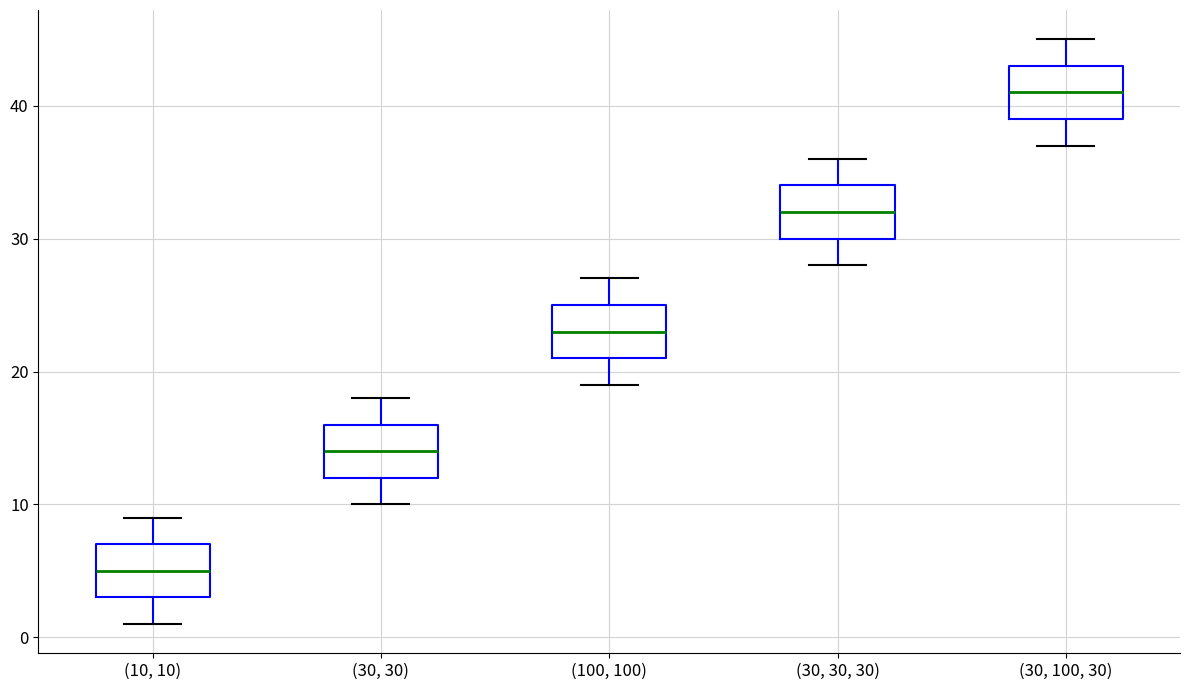

Reading left to right, read every box against the y-axis: the position of its median line, the range the box covers, and the ends of its whiskers. The values are not printed on the chart, so give them approximately, as read against the axis.

(10, 10): median 5, box 3 to 7, whiskers 1 to 9
(30, 30): median 14, box 12 to 16, whiskers 10 to 18
(100, 100): median 23, box 21 to 25, whiskers 19 to 27
(30, 30, 30): median 32, box 30 to 34, whiskers 28 to 36
(30, 100, 30): median 41, box 39 to 43, whiskers 37 to 45